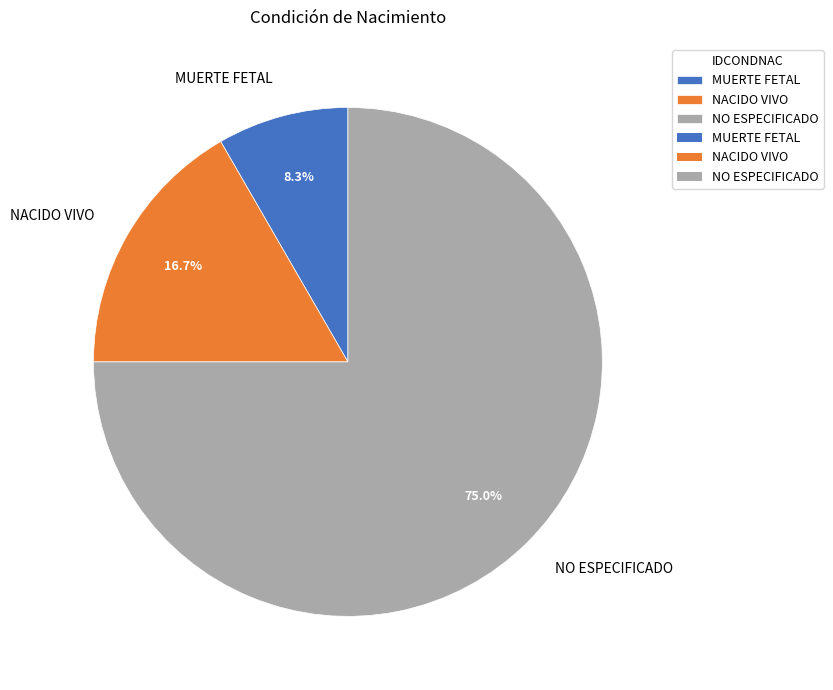

How many segments does this pie chart have?

3